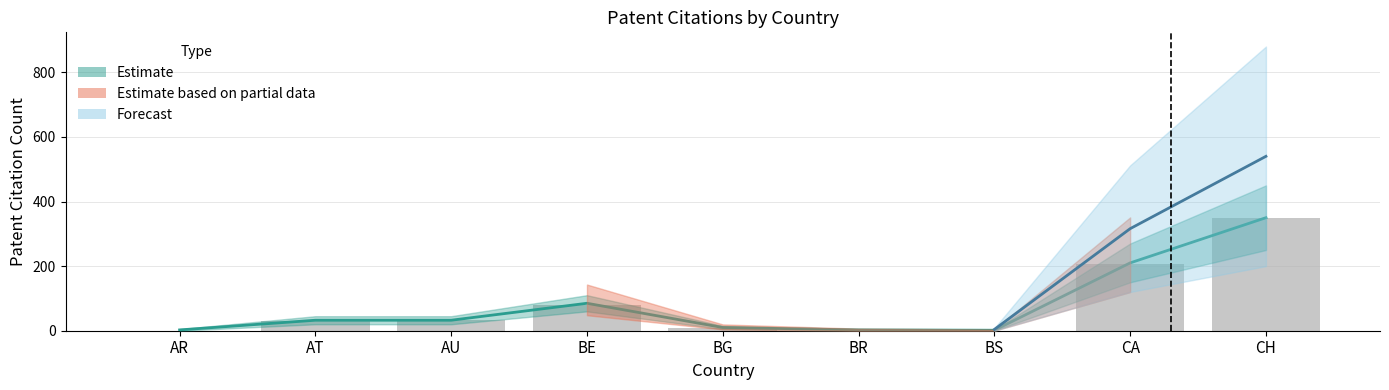

What is the average value?

79